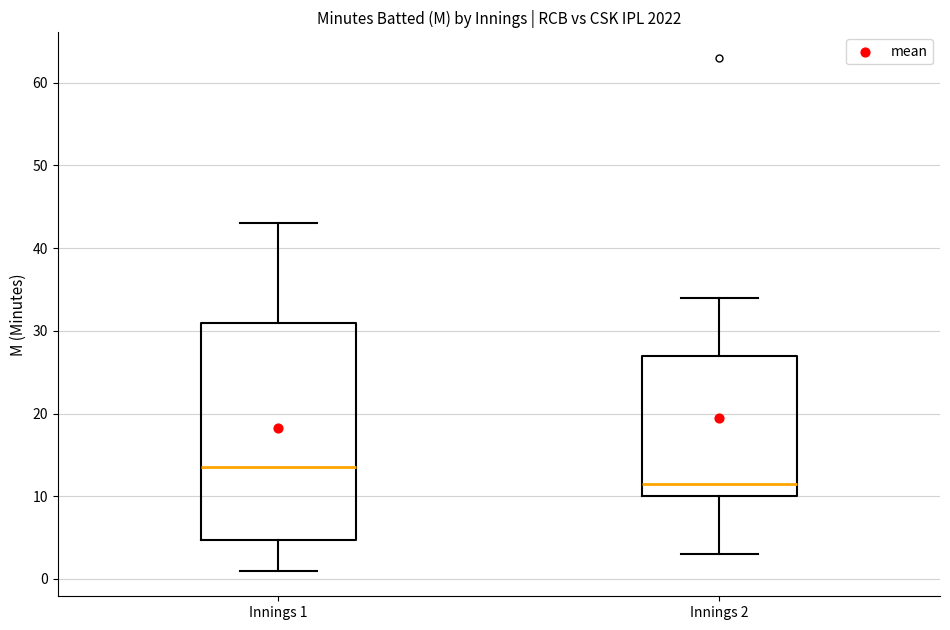

Which box has the lowest median line?

Innings 2